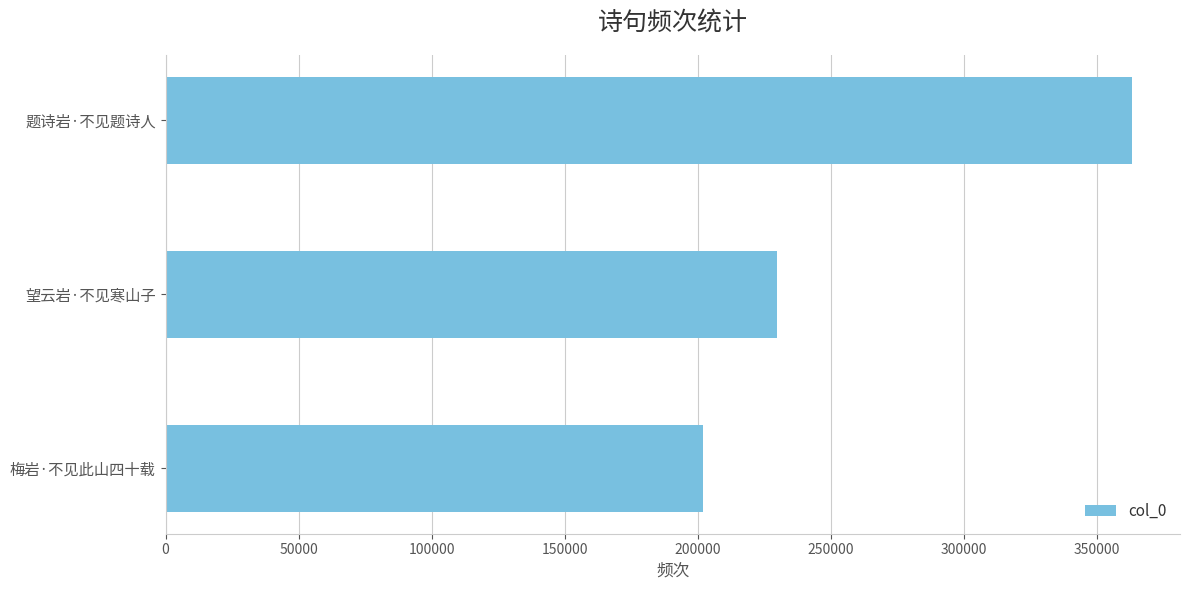

Approximately how many times larger is the value at 望云岩·不见寒山子 compared to 题诗岩·不见题诗人?

0.6